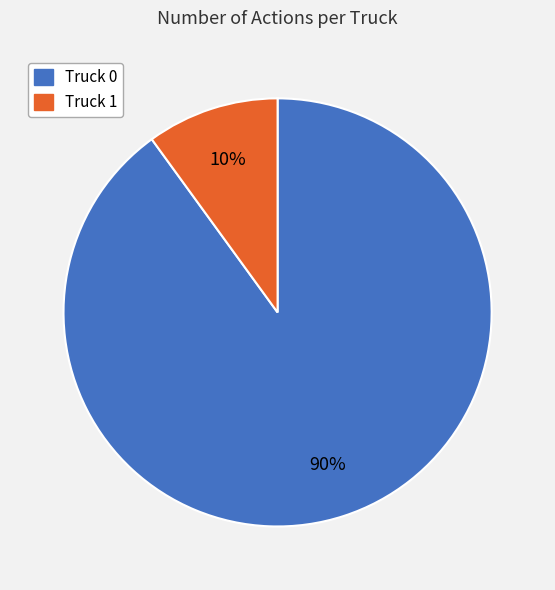

What percentage is the Truck 0 slice, to the nearest percent?

90%